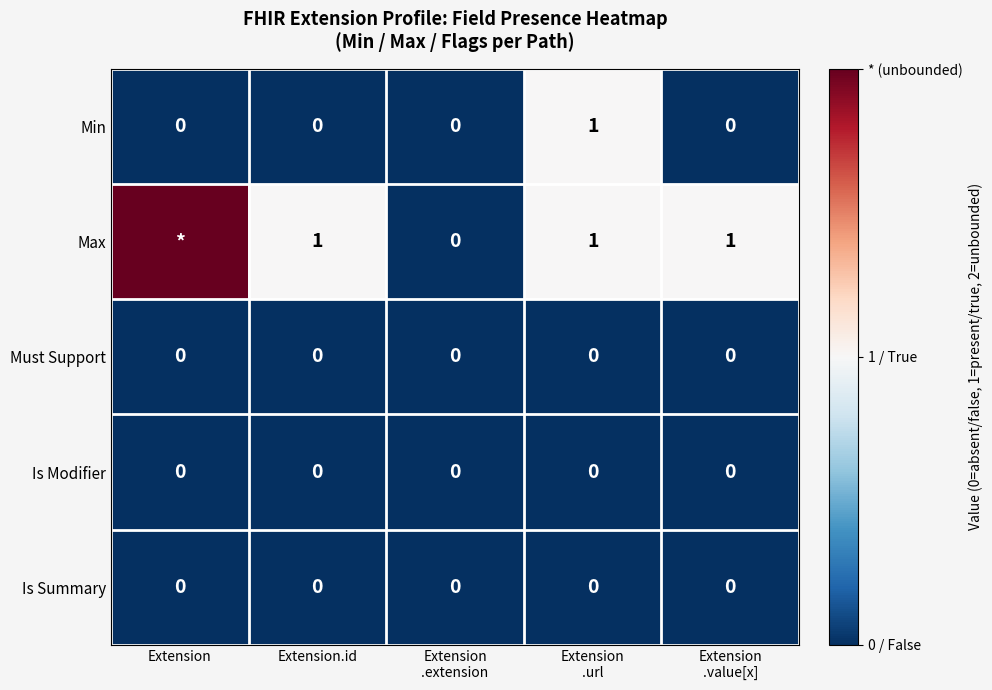

Which series changed the most between Extension and Extension.id?

Max